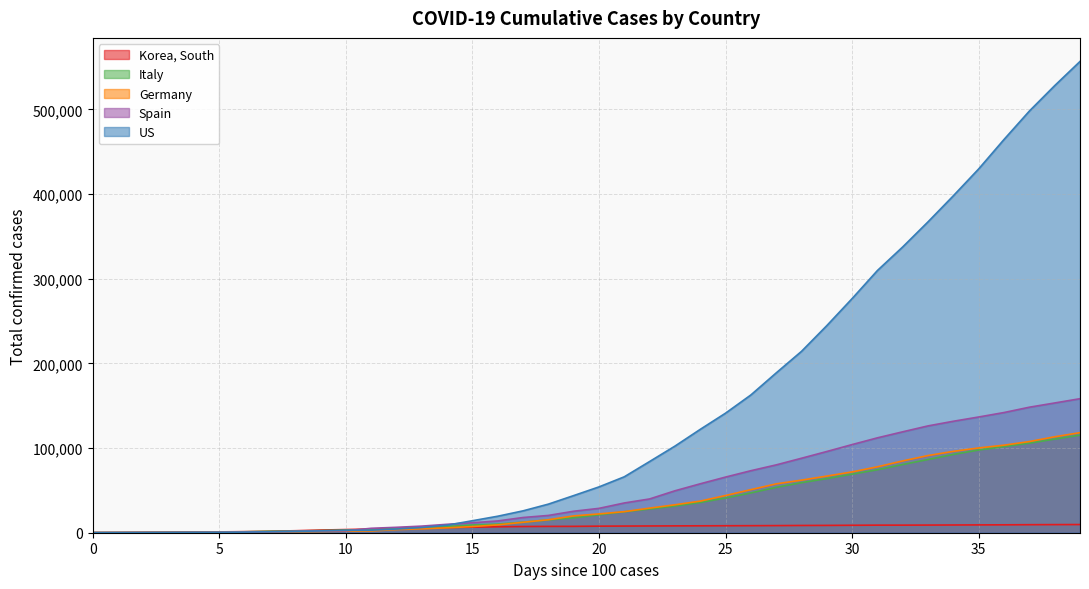

How many data points in US are less than 54112?

20